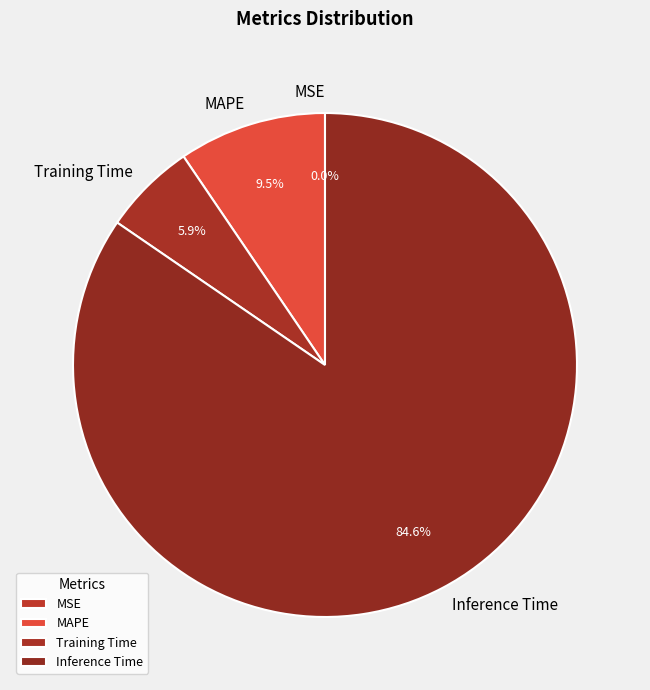

Is there any slice that represents more than half of the pie?

Yes